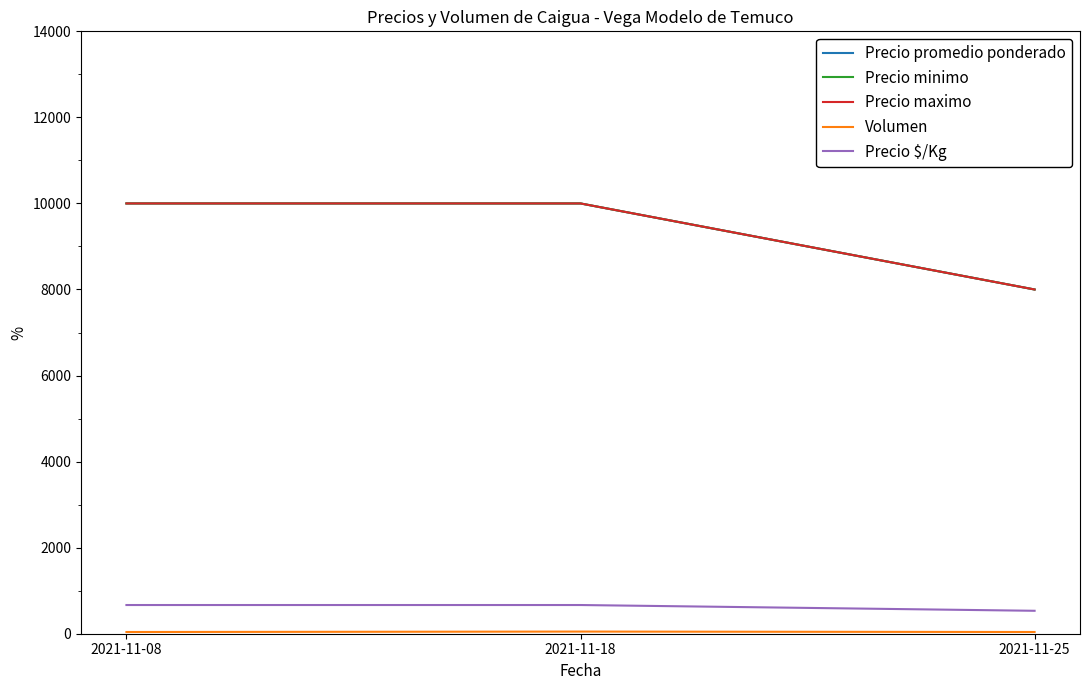

Does the chart have visible grid lines?

No